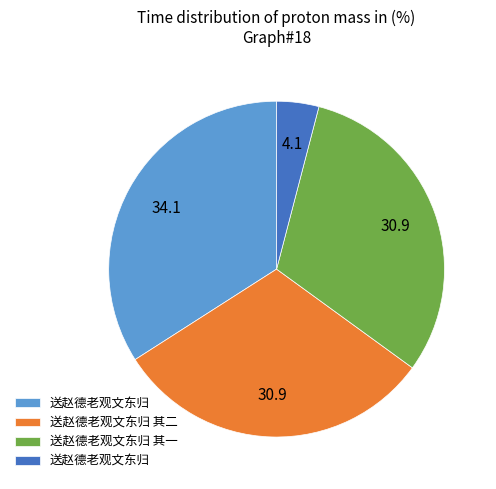

How many segments does this pie chart have?

4